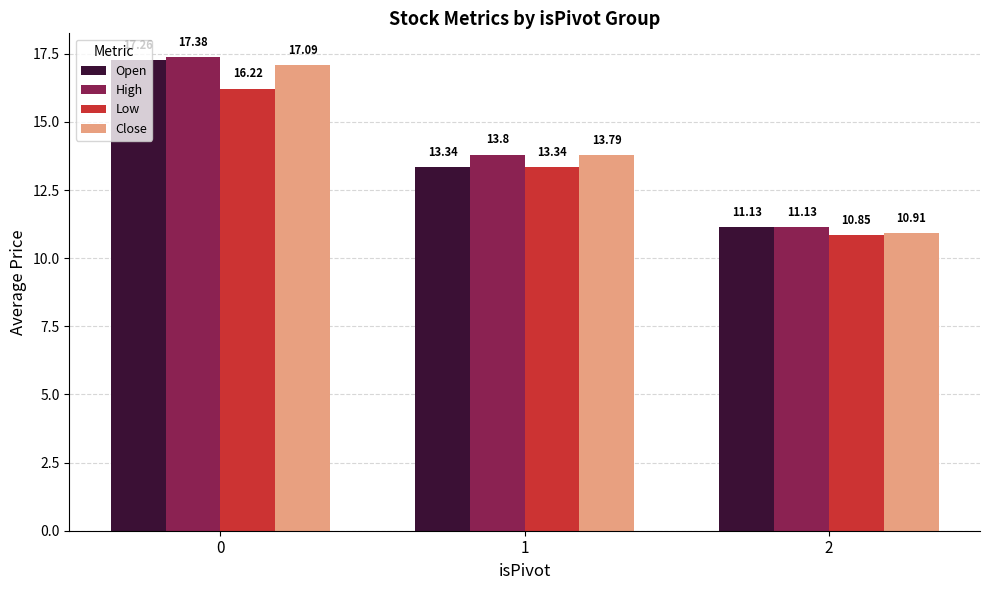

At which label does High reach its minimum?

2